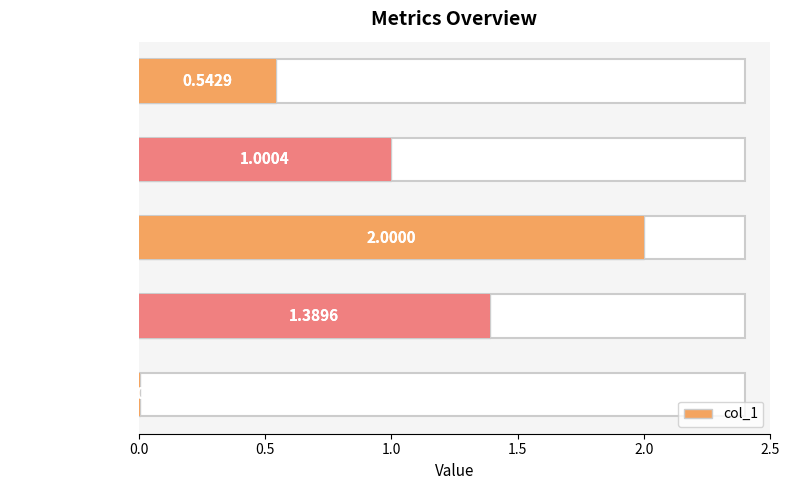

What is the label of the 1st bar from the right?

Inference Time